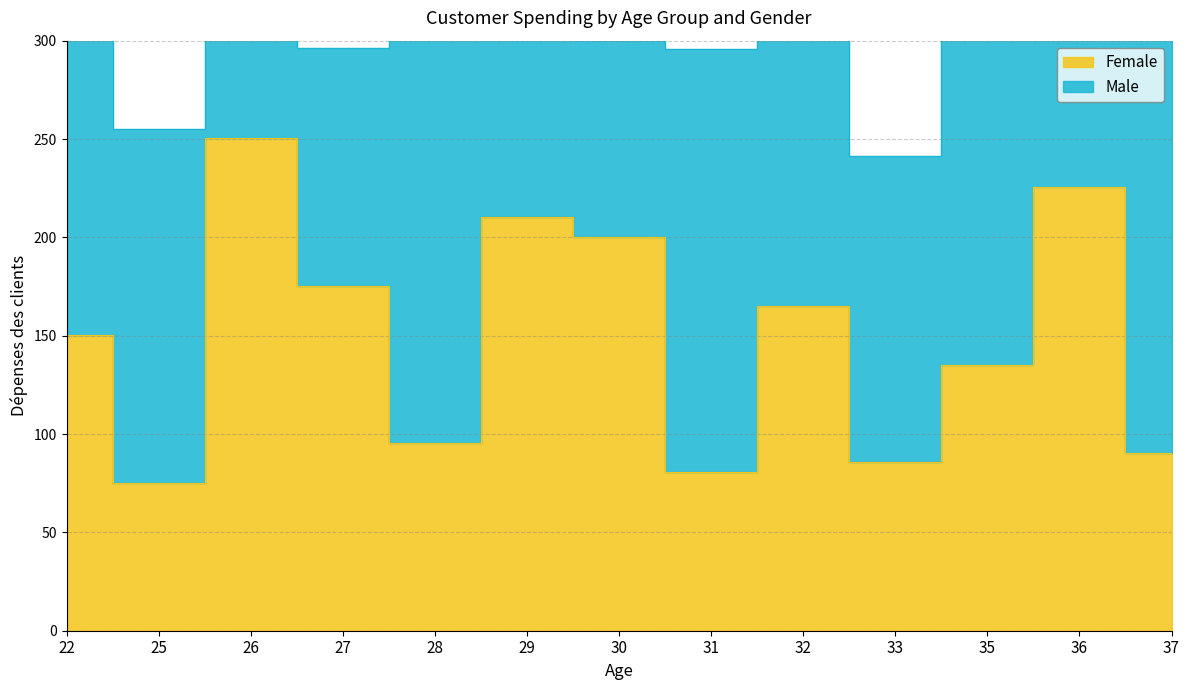

Where is the first local maximum?

26